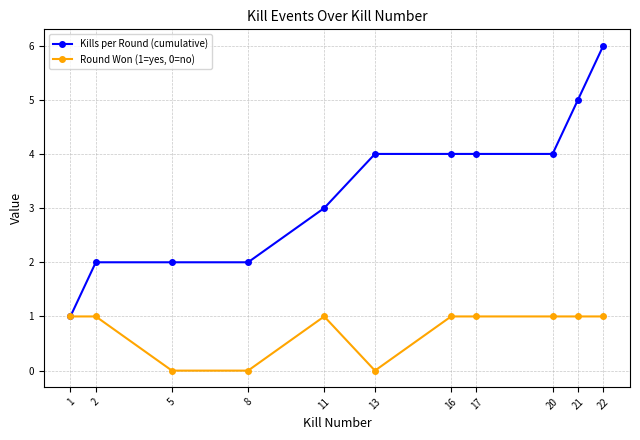

Which series has the largest total across all categories?

Kills per Round (cumulative)